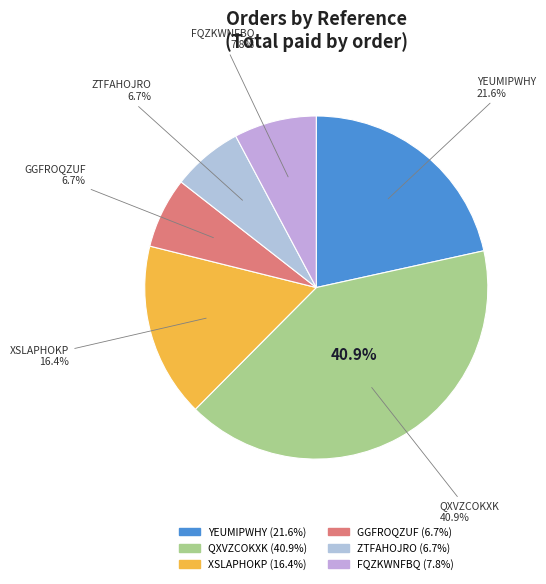

Which slice is the largest?

QXVZCOKXK